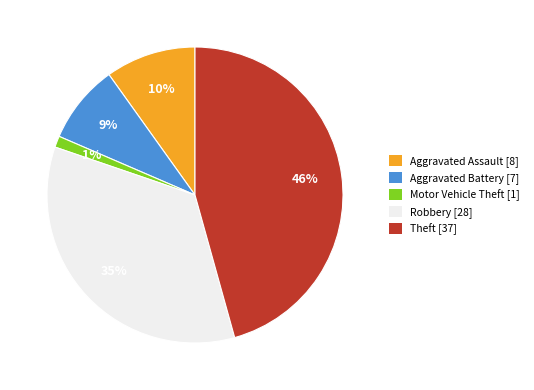

How many segments does this pie chart have?

5